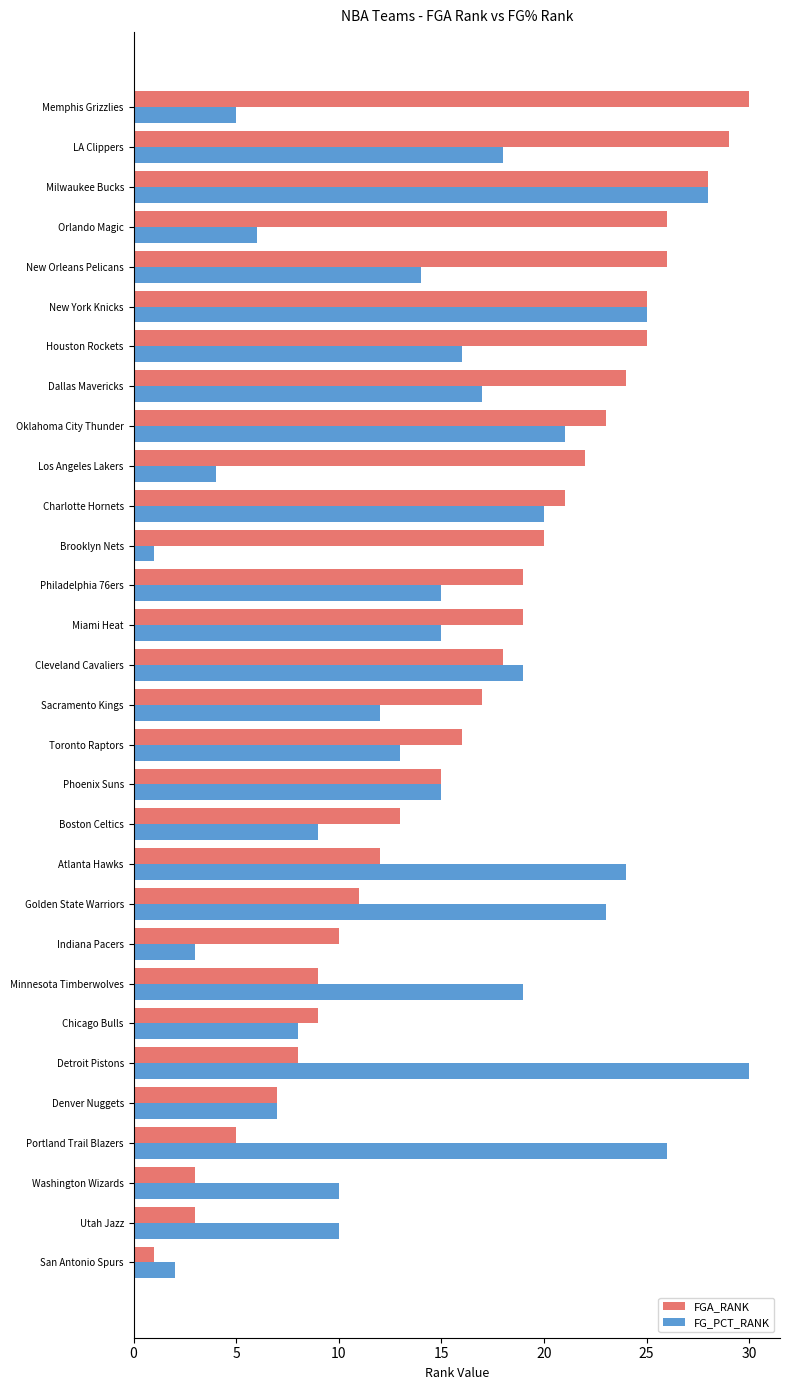

What is the maximum value shown in the chart?

30